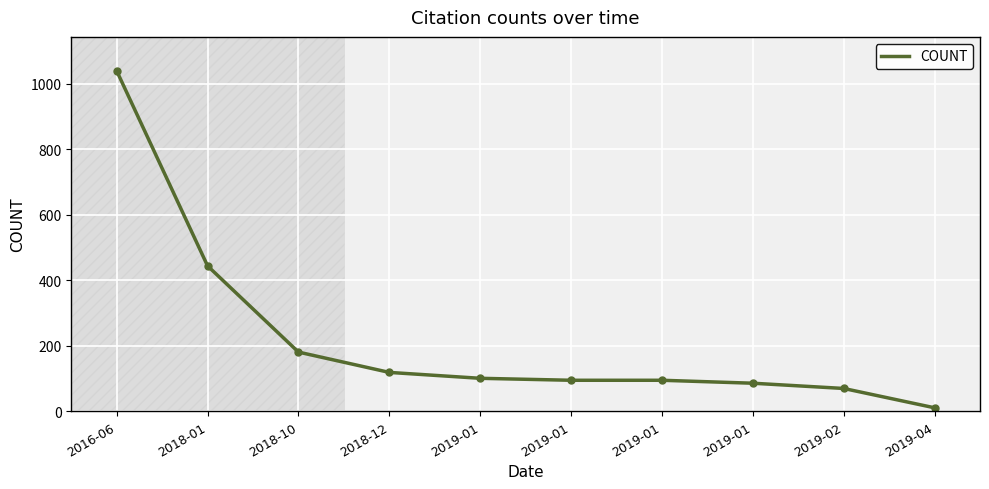

How many lines are shown in the chart?

1